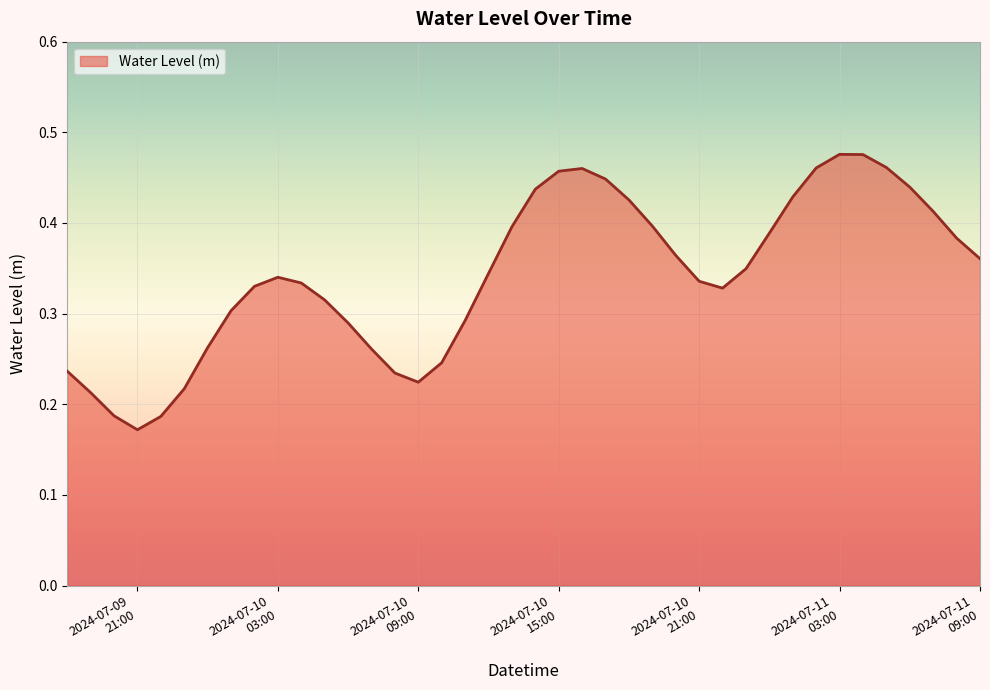

At which category does the chart reach its minimum across all series?

2024-07-09
21:00